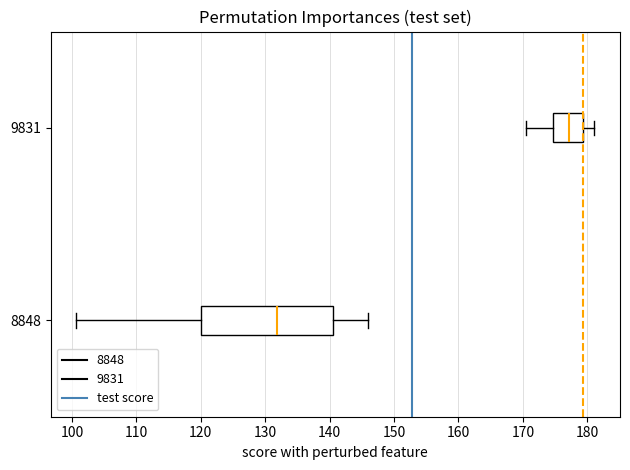

Where is the left edge of the box at y = 8848 on the x-axis? The values are not printed on the chart, so give them approximately, as read against the axis.

120